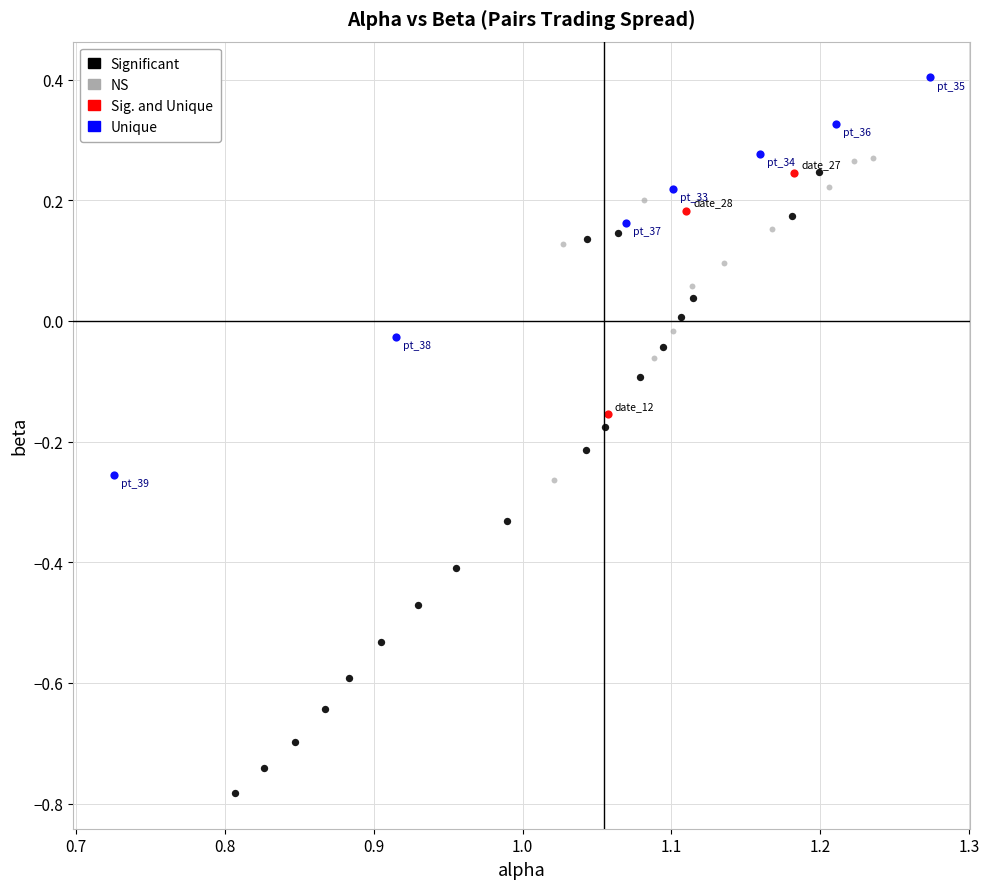

Which series reaches the maximum Y coordinate?

Unique